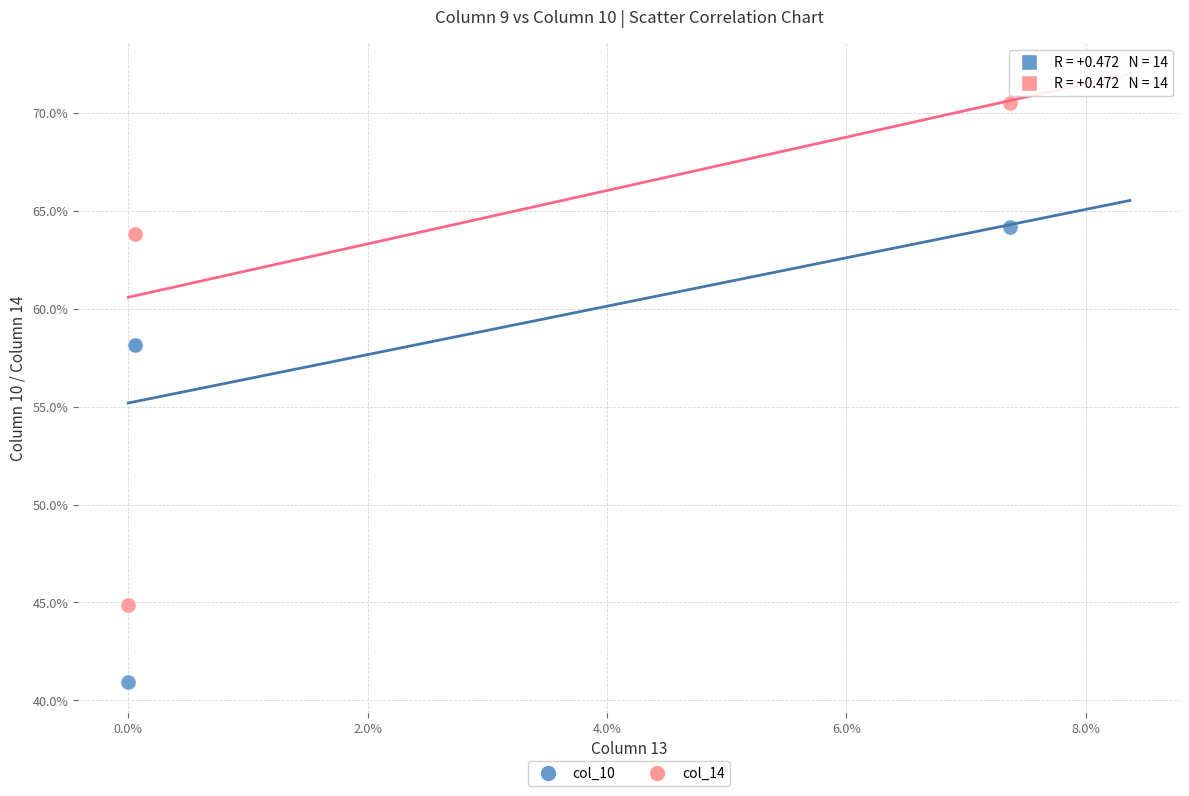

Which series reaches the maximum Y coordinate?

col_14